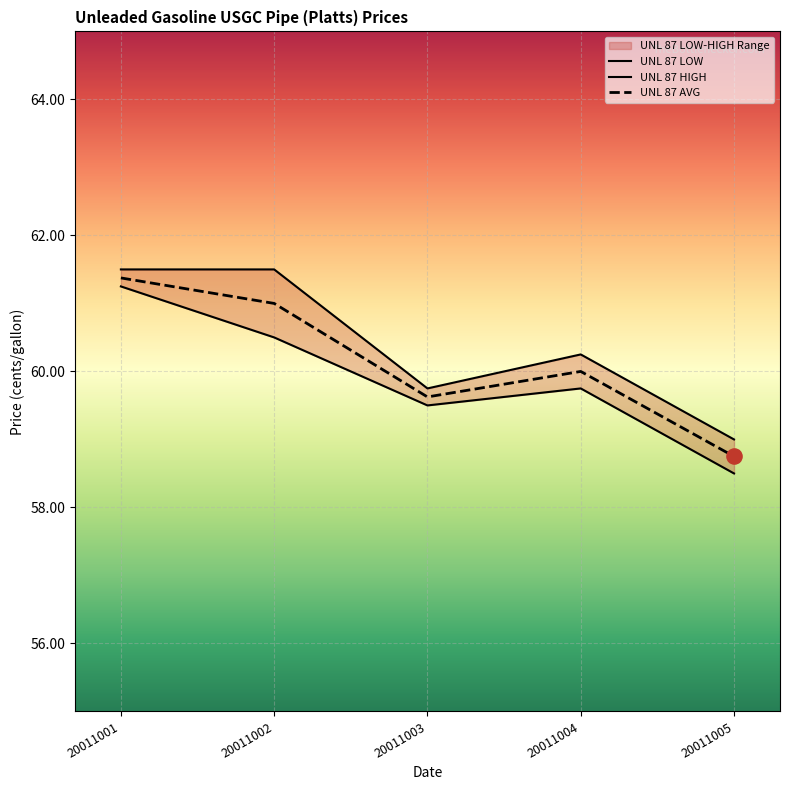

Is the value of UNL 87 AVG at 20011003 greater than the value of UNL 87 HIGH at 20011001?

No